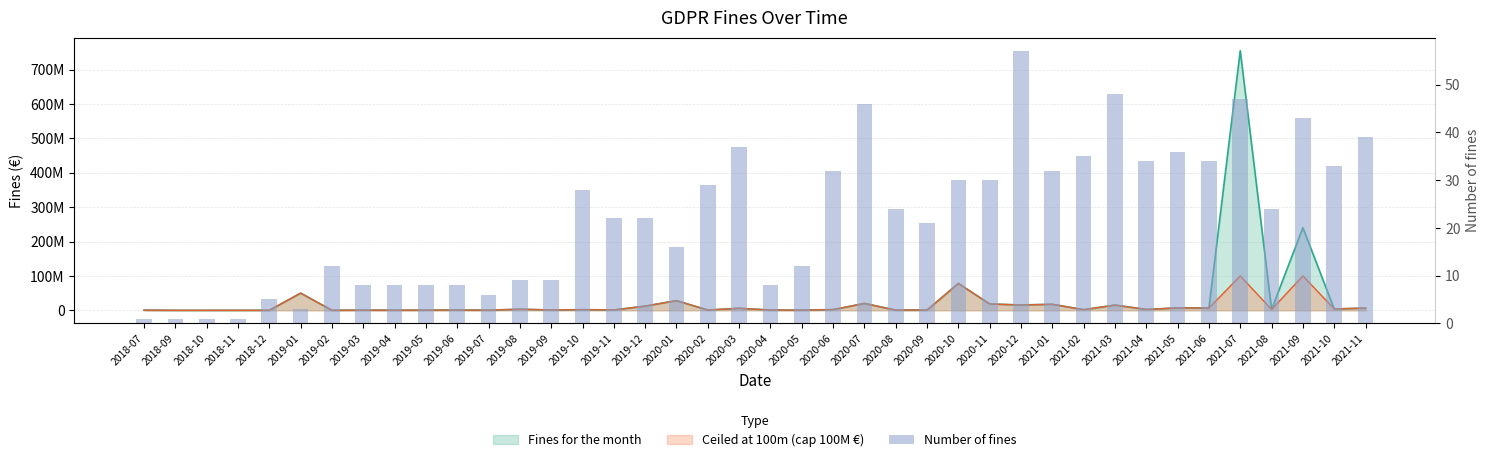

Read the value at 2018-09.

1